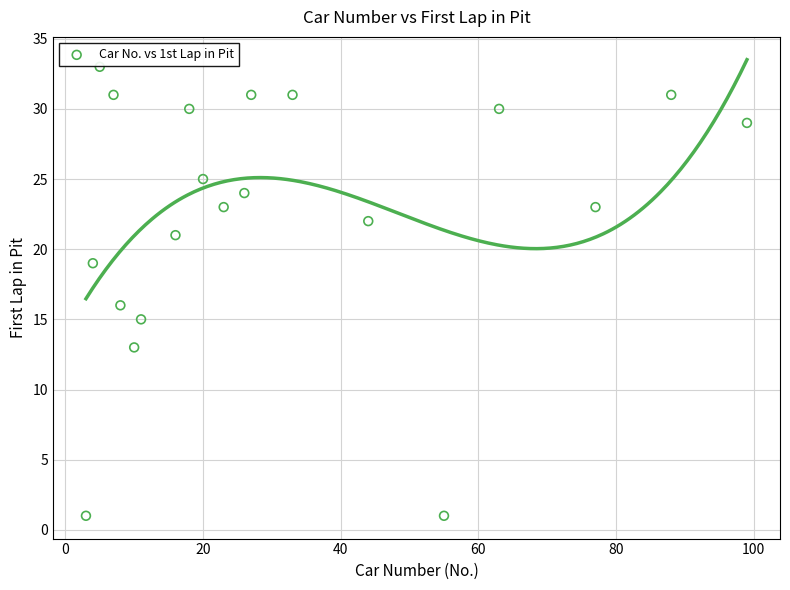

What is the range of X values (max minus min)?

96